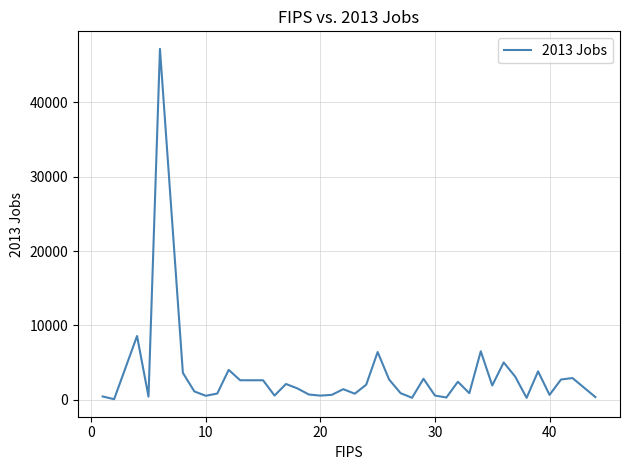

What is the maximum value shown in the chart?

47223